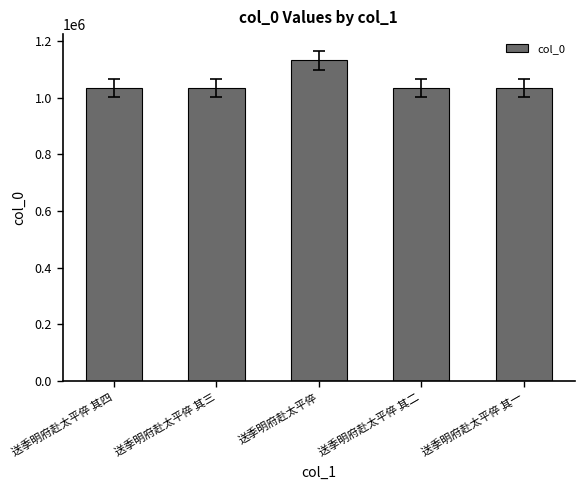

What is the label of the 2nd bar from the right?

送季明府赴太平倅 其二